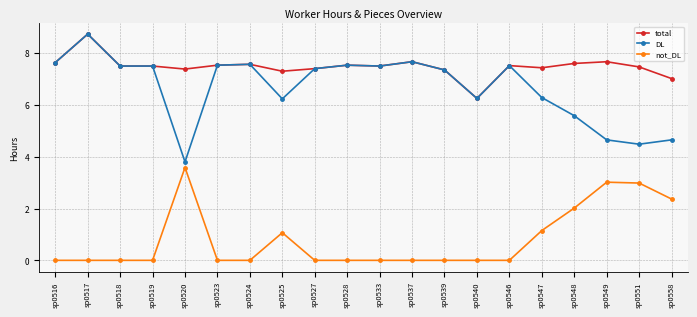

At which category does total reach its first local peak?

sp0517